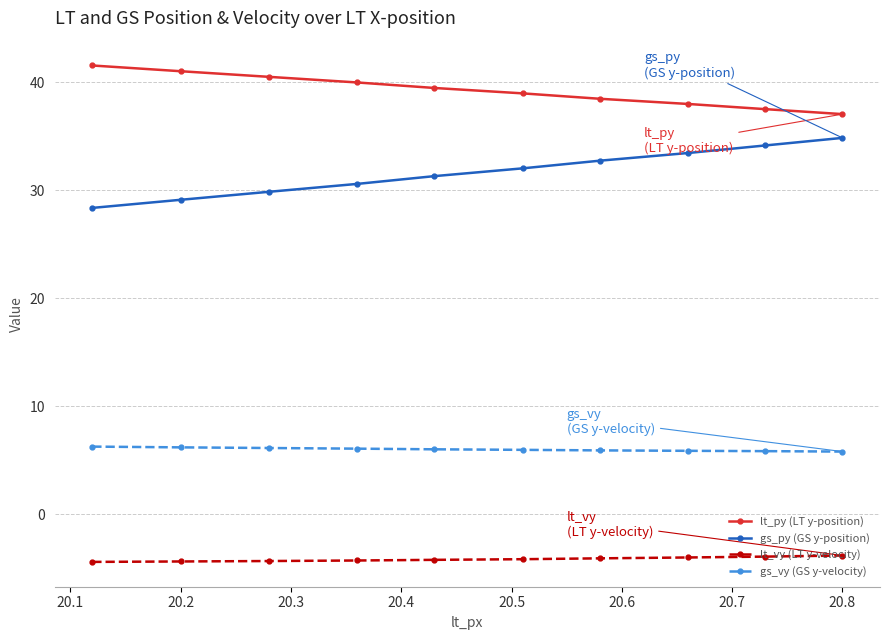

How many lines are shown in the chart?

4